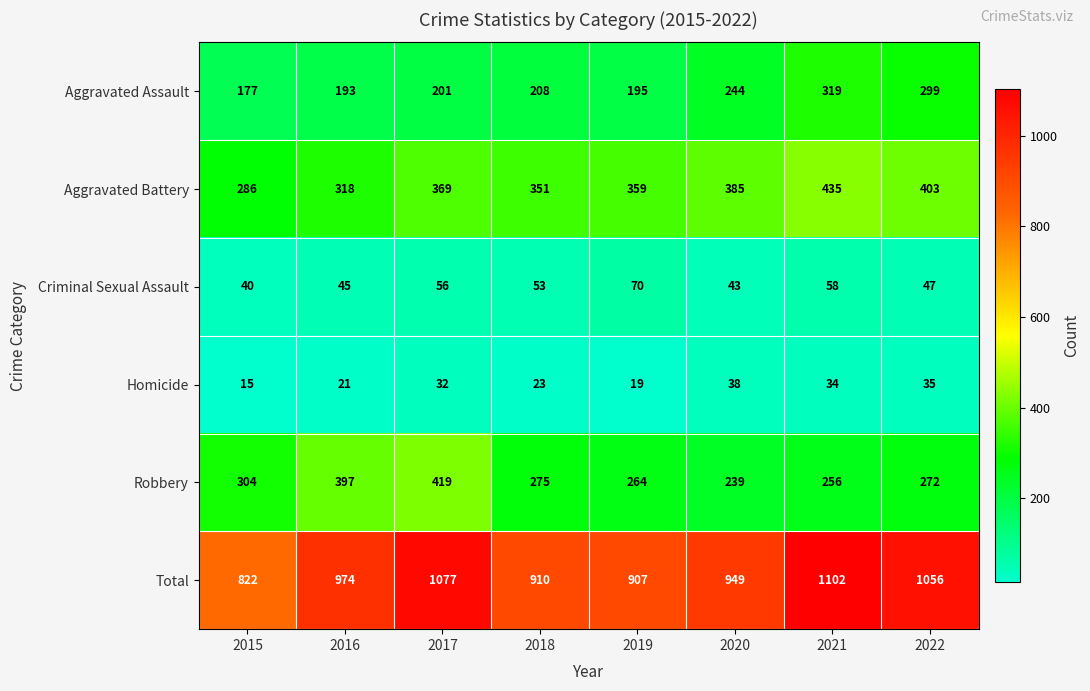

Which series has the largest total across all categories?

Total